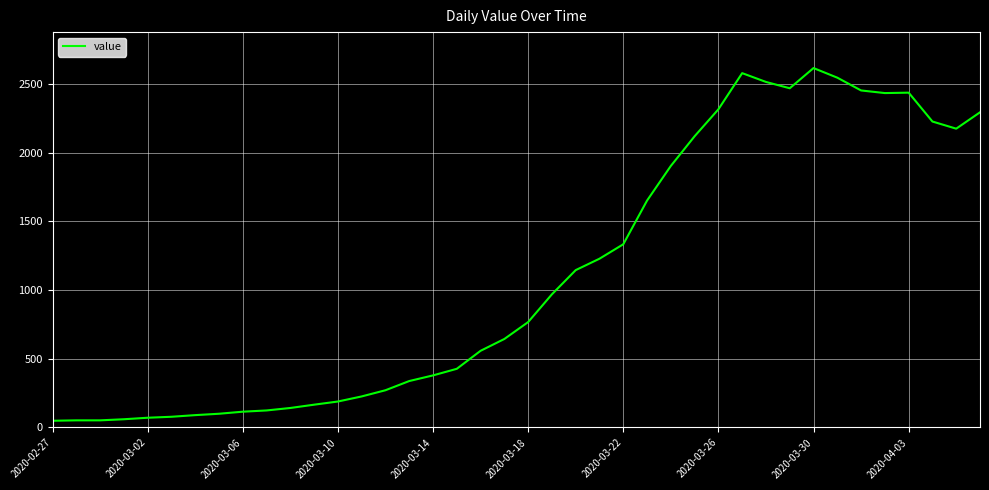

What is the difference between the maximum and minimum values?

2566